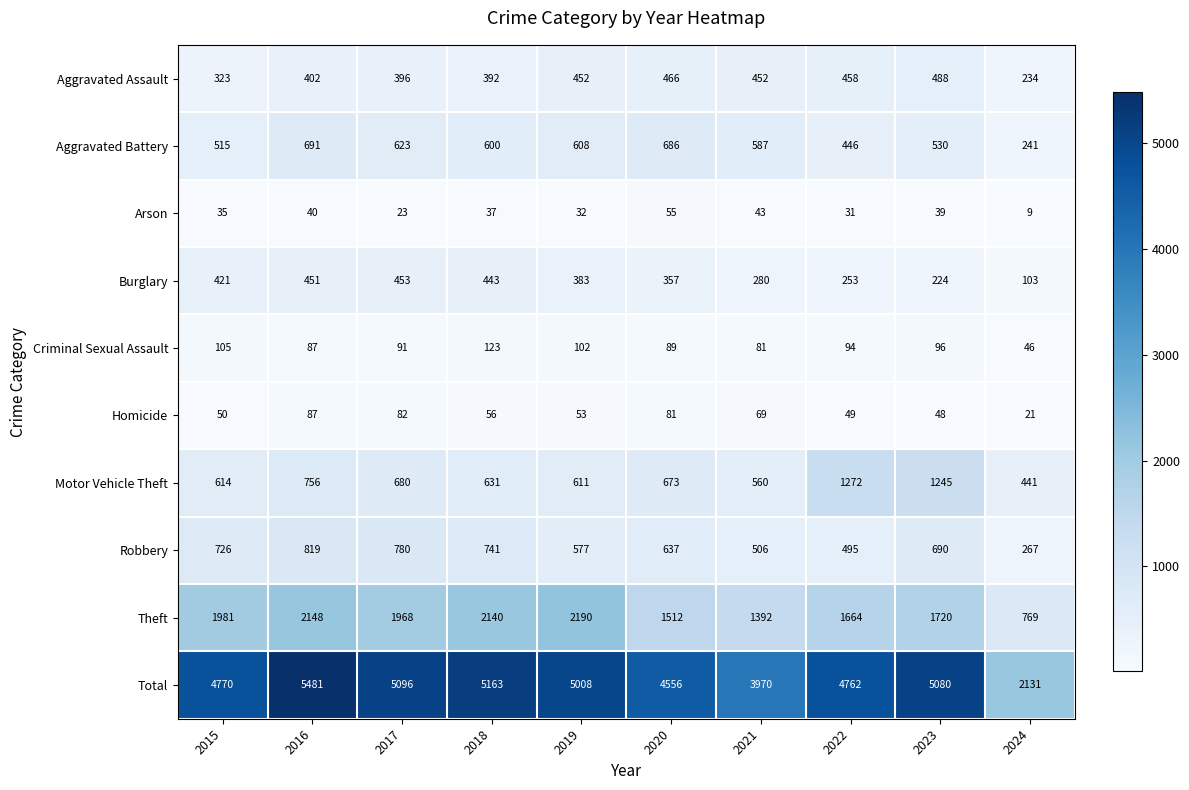

At which label is Theft closest to 1479?

2020